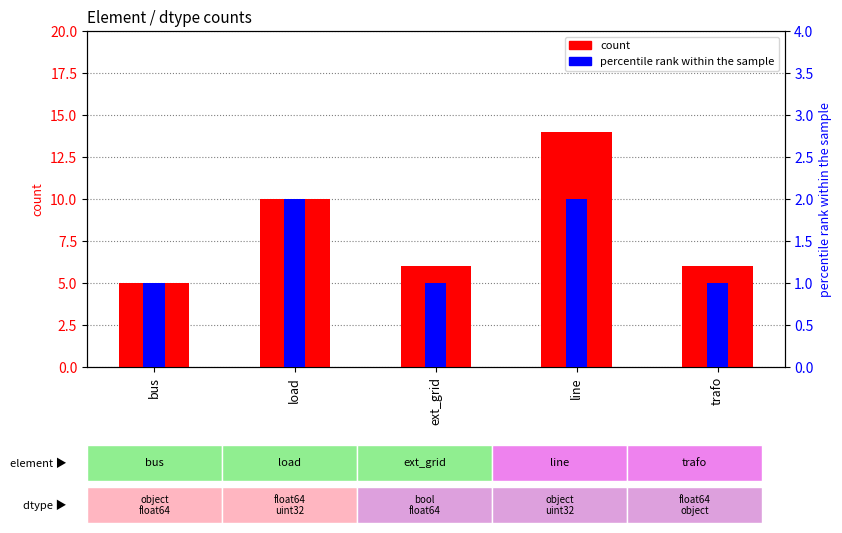

The value of count at trafo is 10. True or false?

False